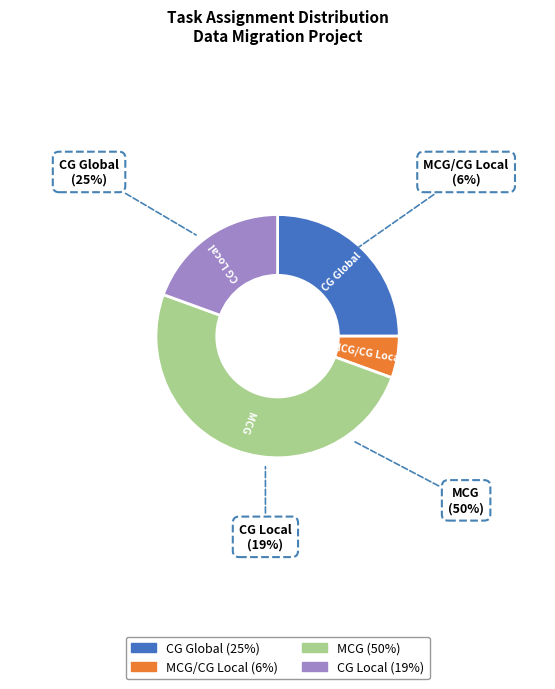

The CG Local slice represents 19% of the pie. True or false?

True